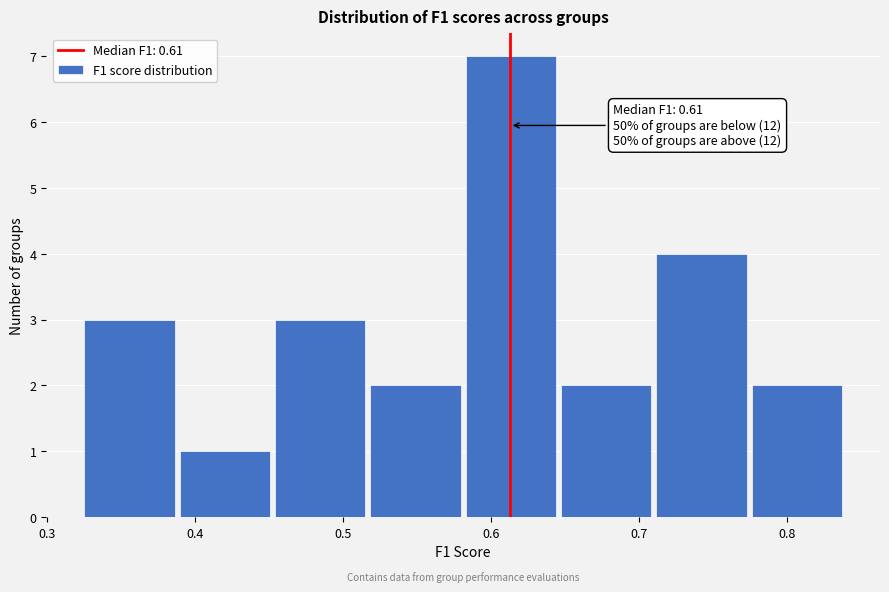

Over which range of the x-axis is the bar tallest?

0.58 to 0.65